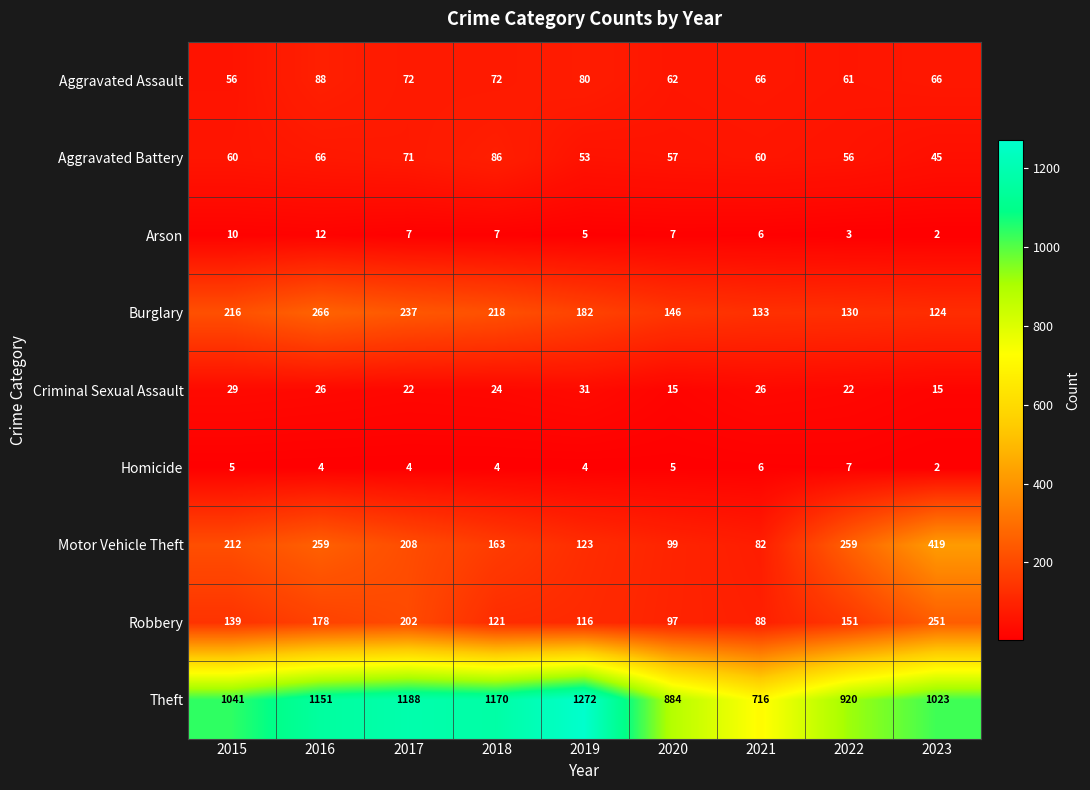

At 2017, list the series in order from largest to smallest.

Theft, Burglary, Motor Vehicle Theft, Robbery, Aggravated Assault, Aggravated Battery, Criminal Sexual Assault, Arson, Homicide